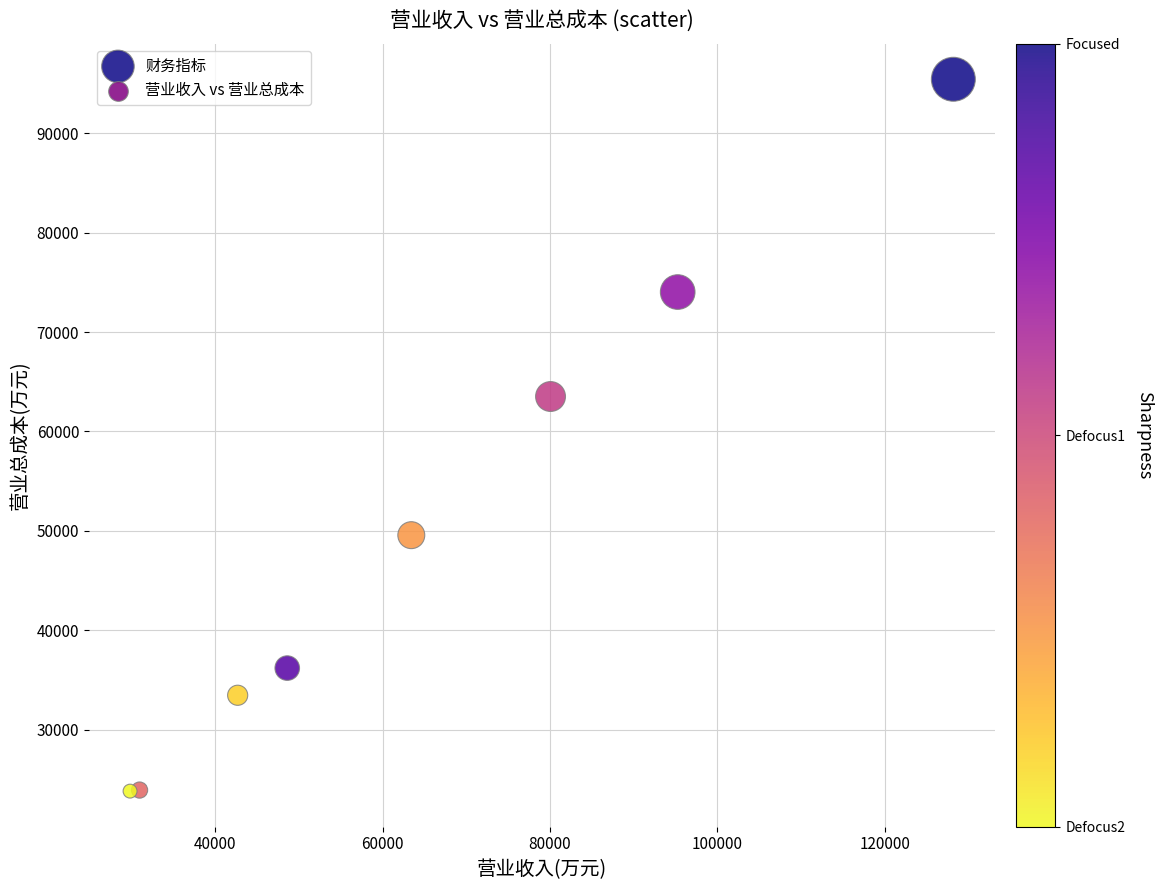

What is the range of X values (max minus min)?

98364